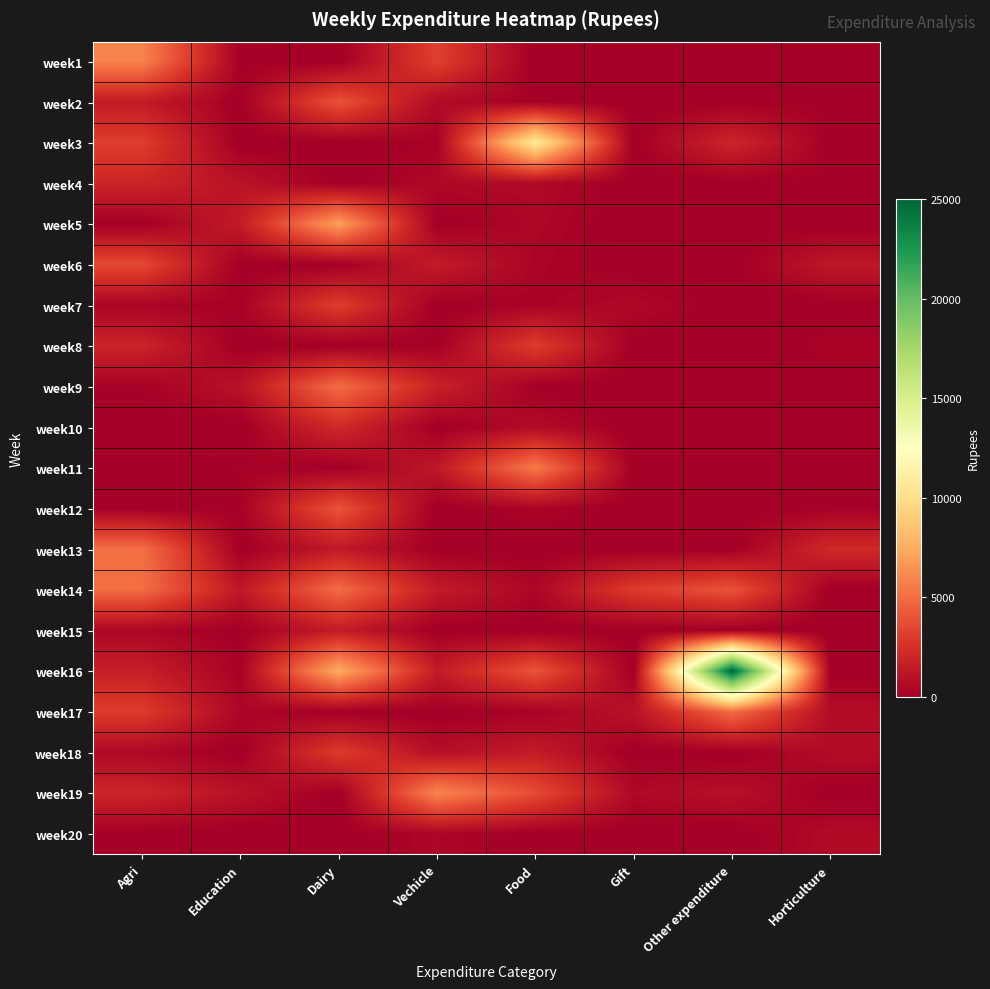

What is the maximum value shown in the chart?

25000